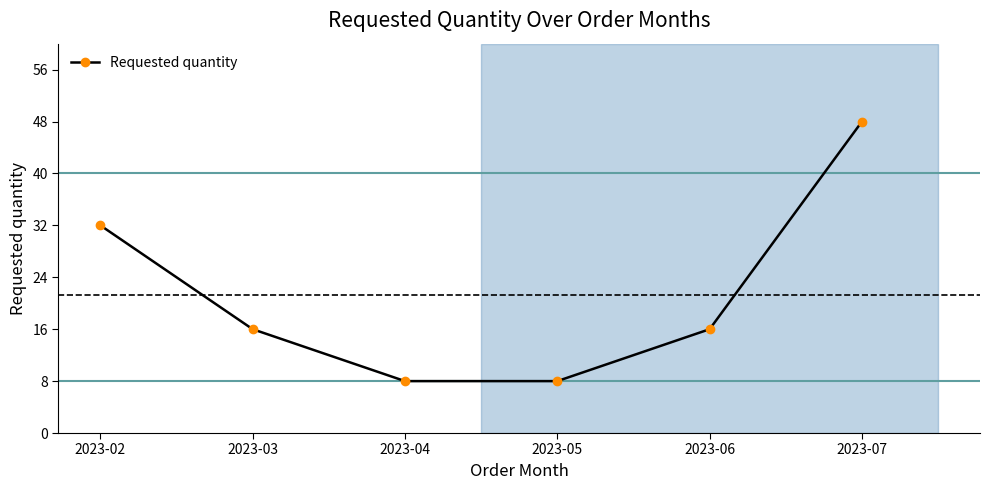

What is the minimum value shown in the chart?

8